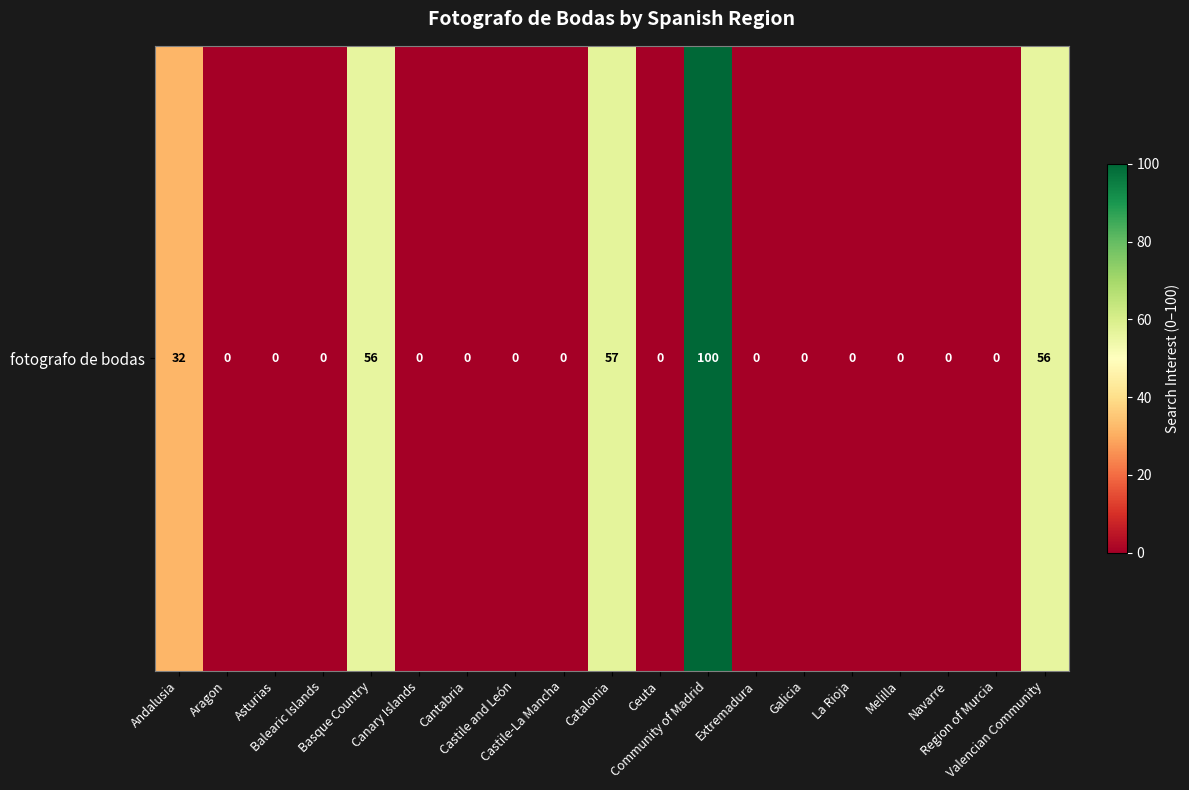

Which category has the lowest value across all series?

Aragon